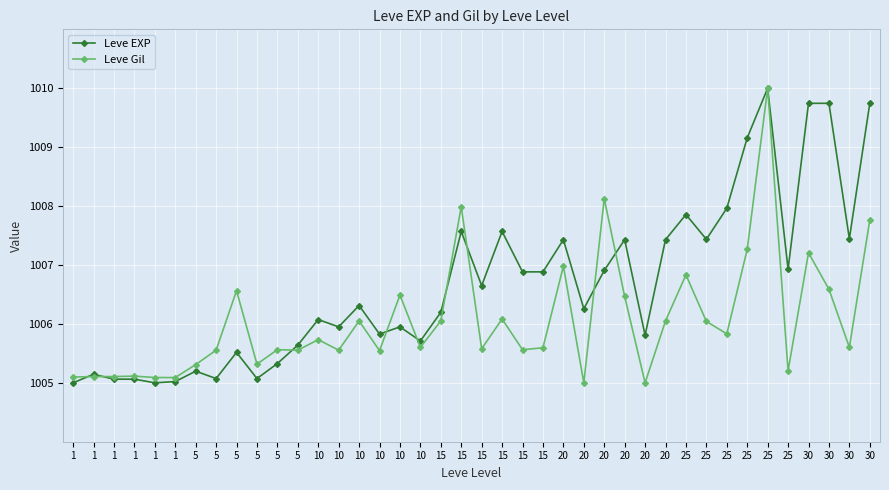

Where do Leve Gil and Leve EXP first cross each other?

1 and 1